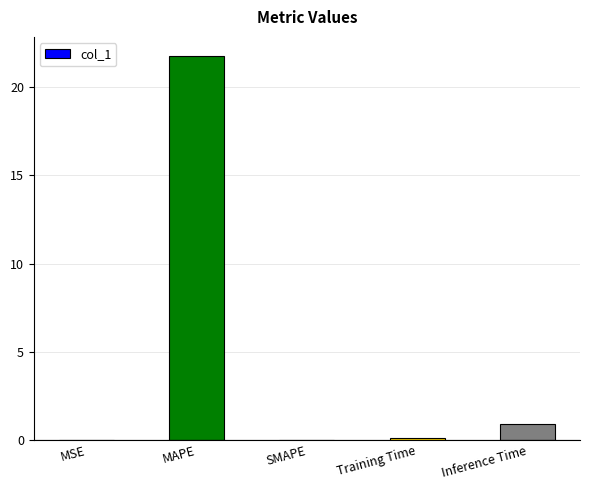

What is the maximum value shown in the chart?

21.8